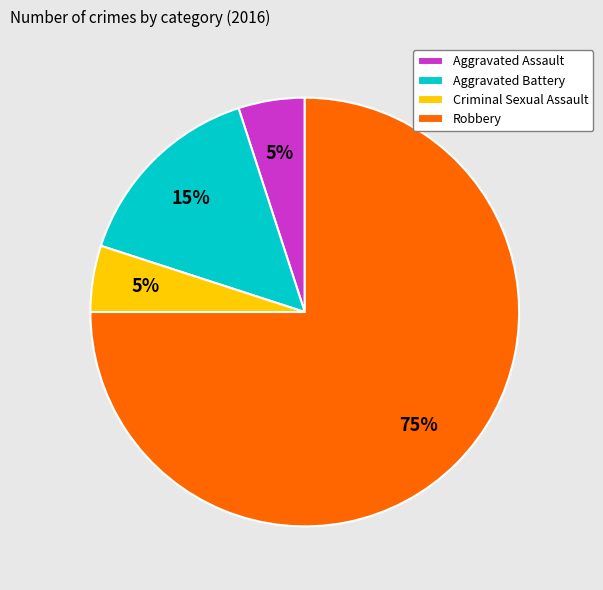

Is it true that Criminal Sexual Assault is 13% of the pie?

False